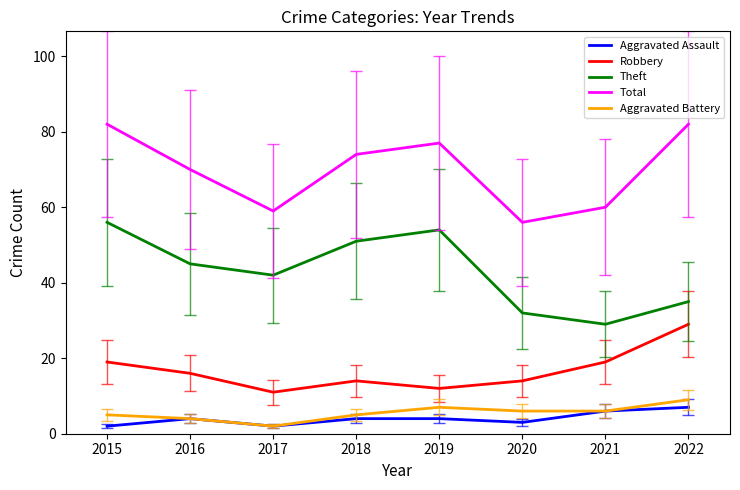

Which series changed the most between 2015 and 2022?

Theft